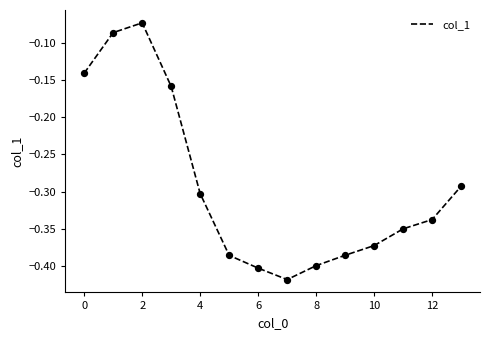

Is this an area chart (filled region under the line)?

No